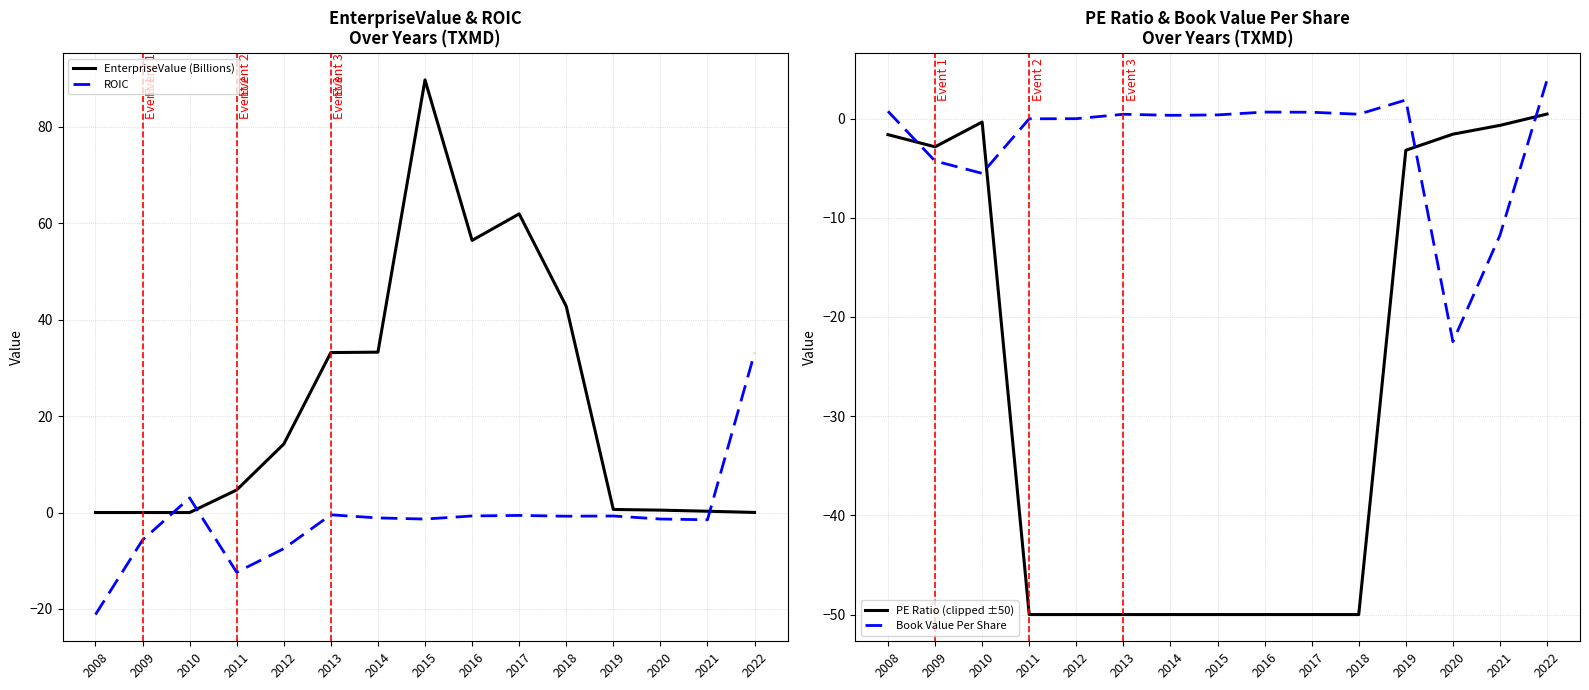

List the labels in order of Book Value Per Share value, smallest first.

2020, 2021, 2010, 2009, 2011, 2012, 2014, 2015, 2013, 2018, 2017, 2016, 2008, 2019, 2022